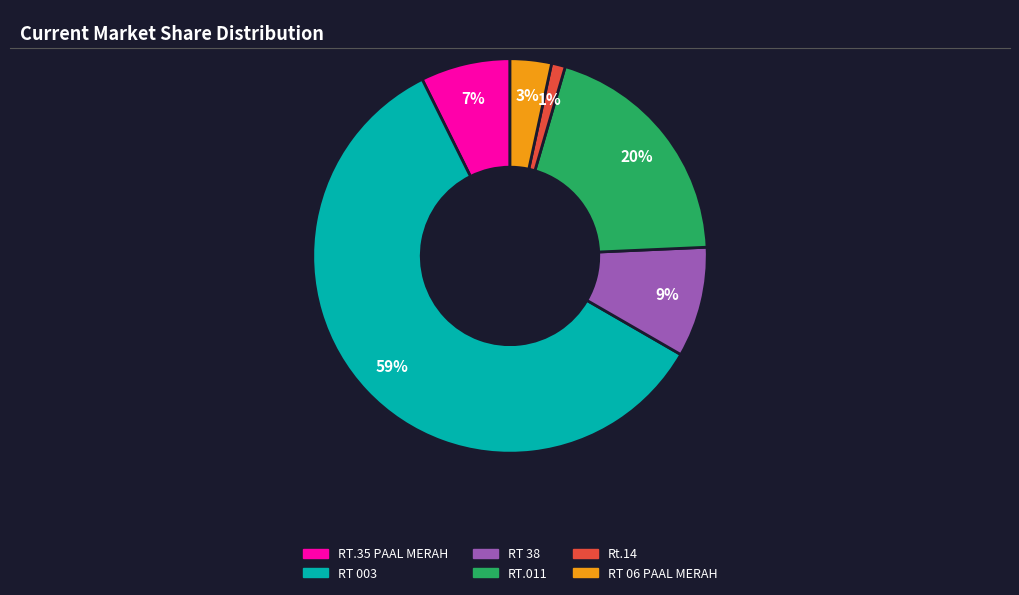

Which has a higher value, RT.011 or RT 38?

RT.011